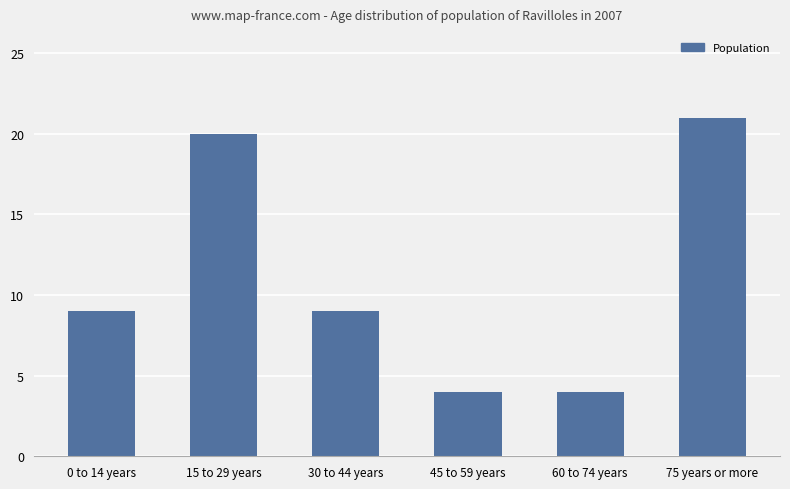

What is the smallest value displayed?

4